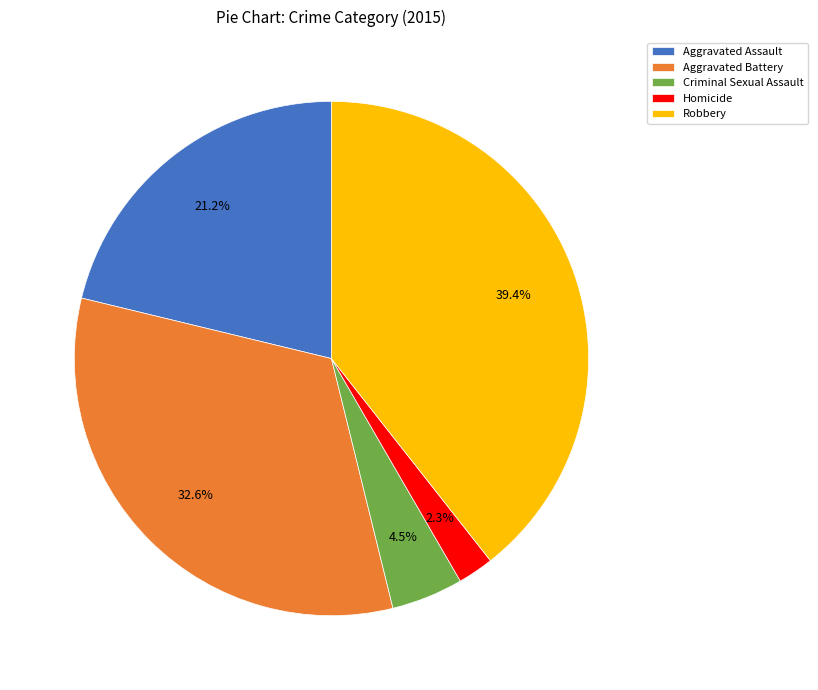

Rank the categories by value from highest to lowest.

Robbery, Aggravated Battery, Aggravated Assault, Criminal Sexual Assault, Homicide